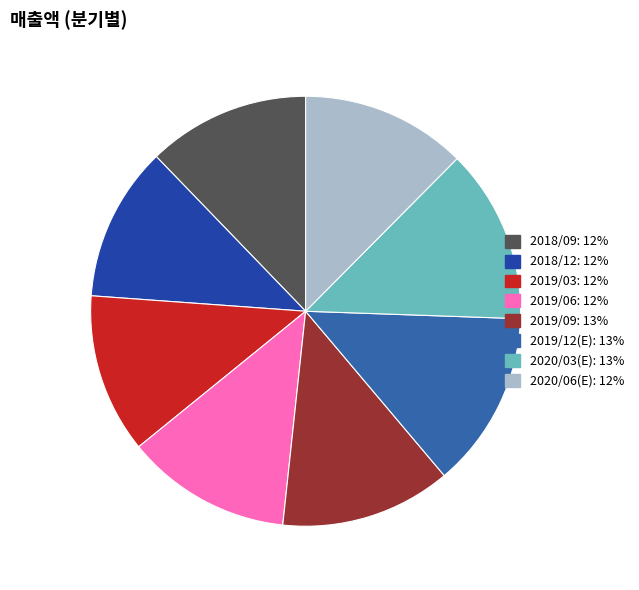

The 2018/09 slice represents 12% of the pie. True or false?

True